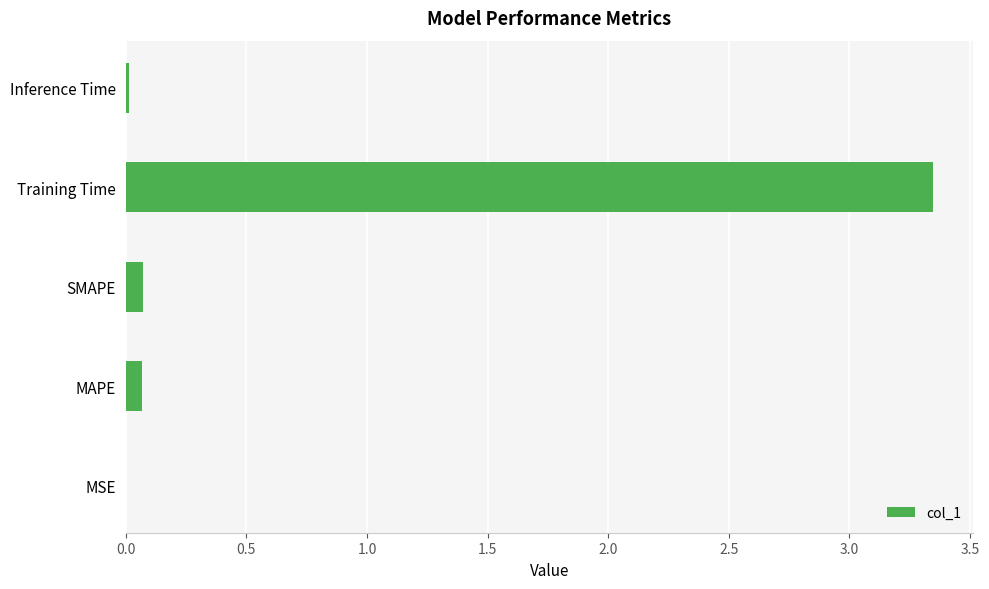

Does the chart contain stacked bars?

No